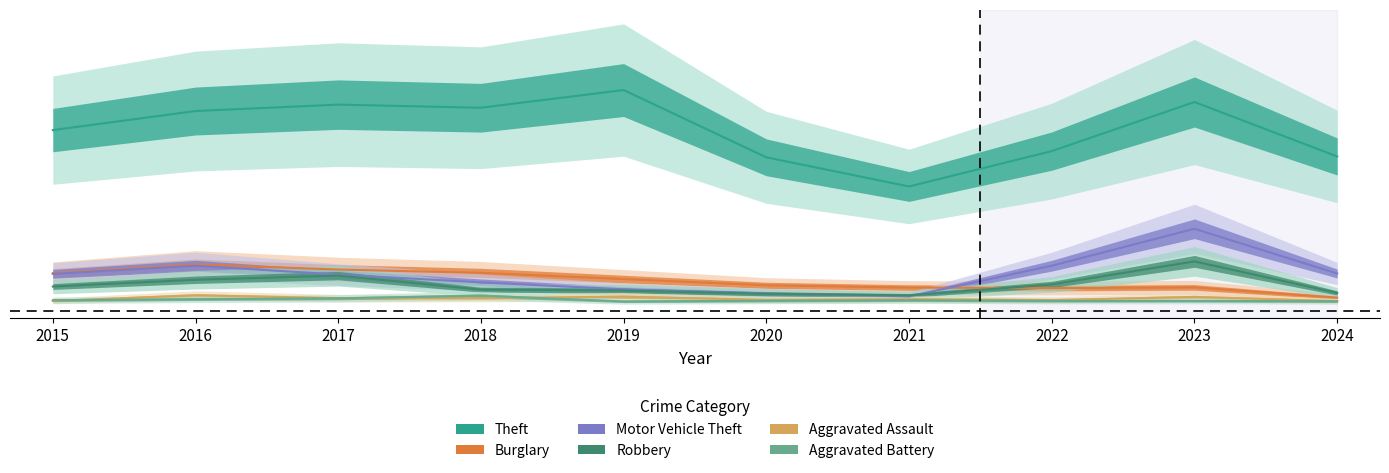

At which label does Aggravated Battery reach its peak?

2018